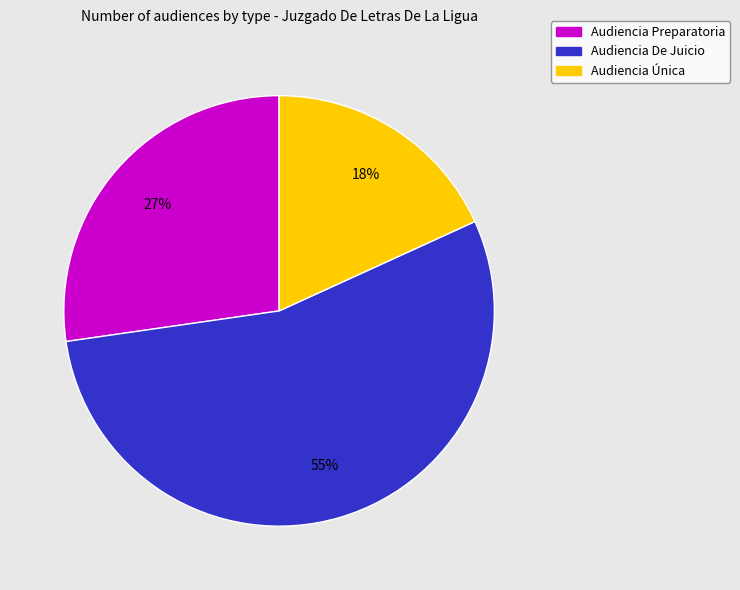

What is the largest slice in the pie chart?

Audiencia De Juicio